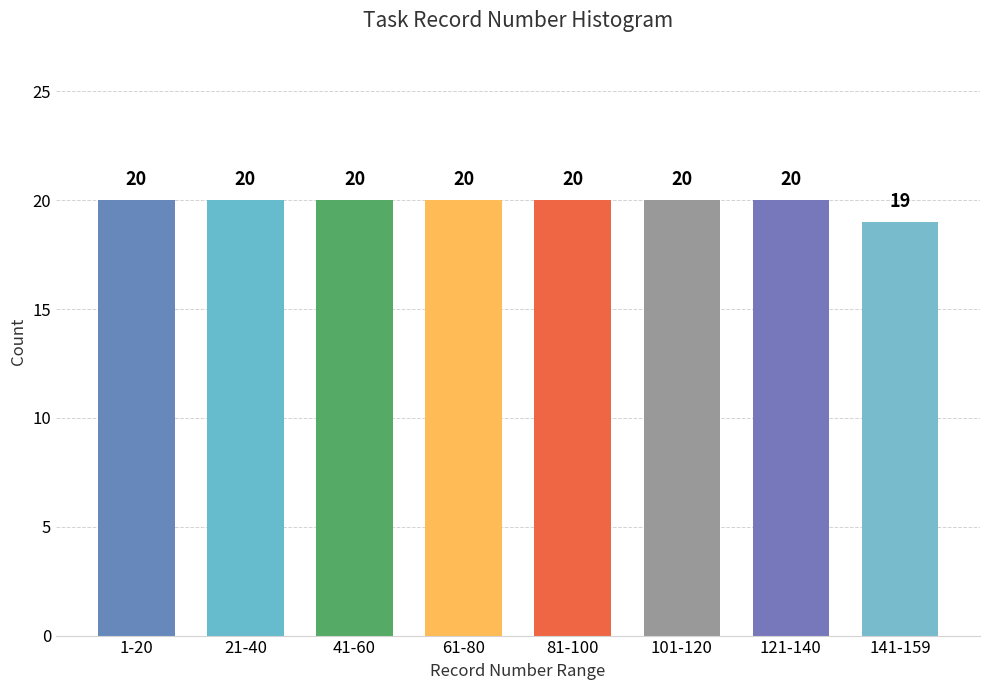

Reading right to left, list all the values displayed in this chart.

19	20	20	20	20	20	20	20